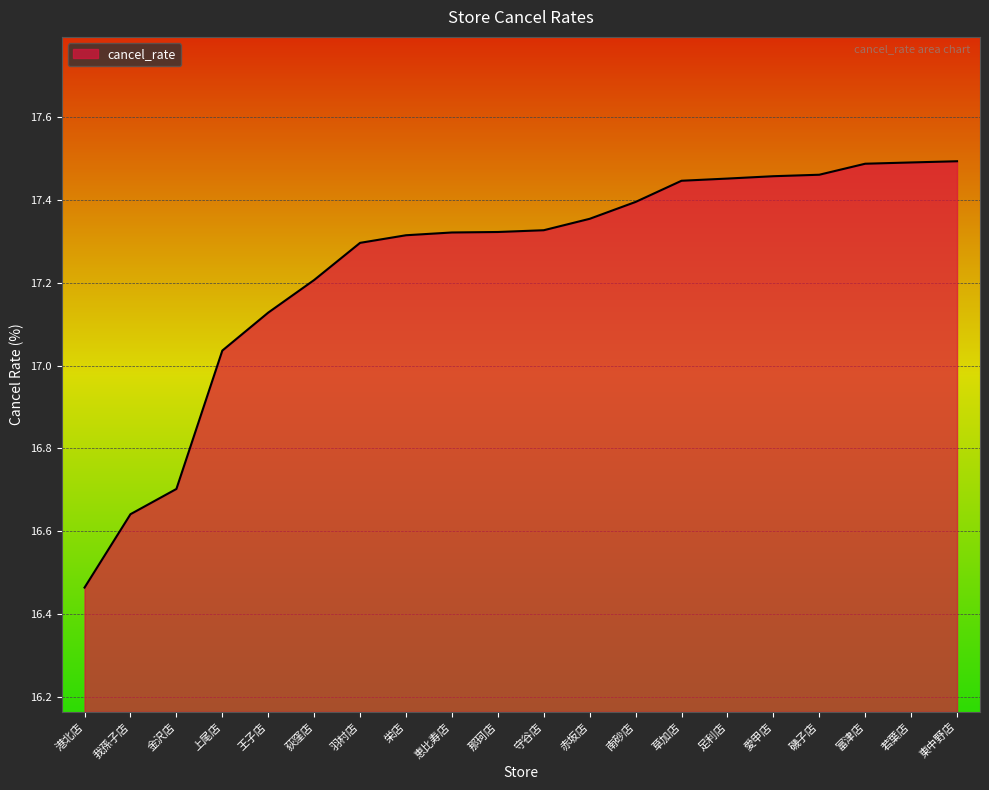

Which has a higher value, 王子店 or 愛甲店?

愛甲店